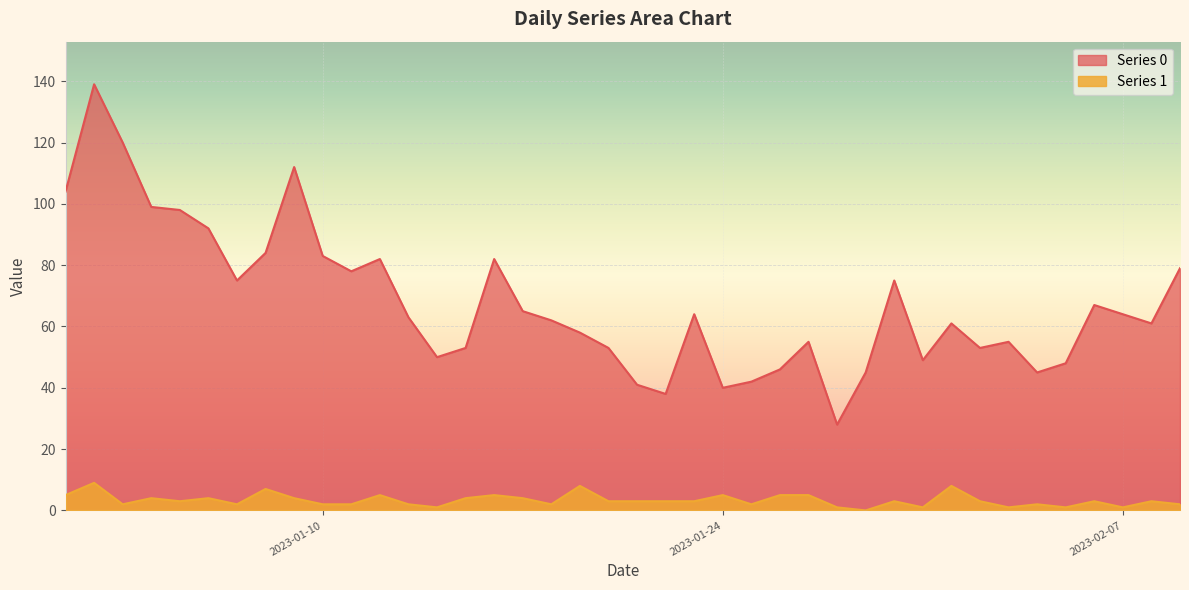

Where does the Series 1 series first go above 3?

2023-01-01